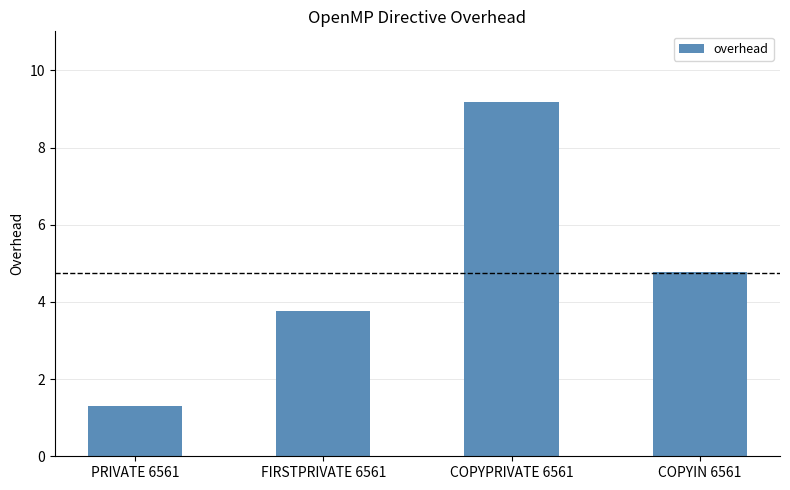

At which category does the chart reach its minimum across all series?

PRIVATE 6561